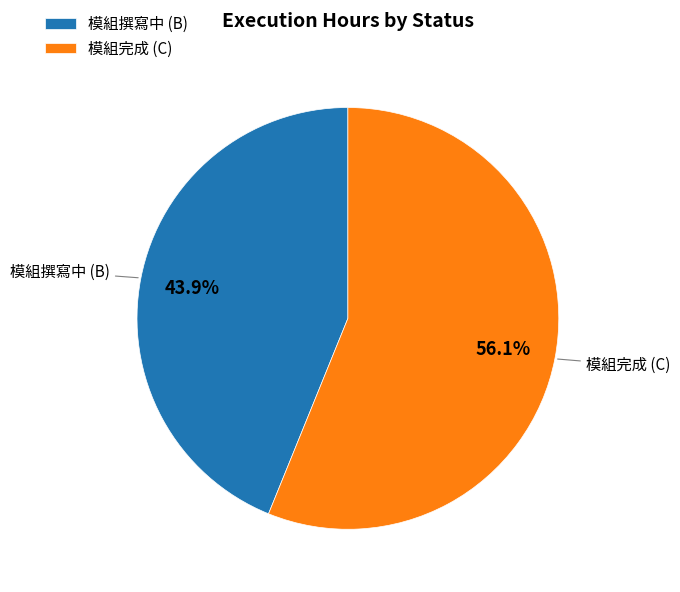

Which has a higher value, 模組撰寫中 (B) or 模組完成 (C)?

模組完成 (C)